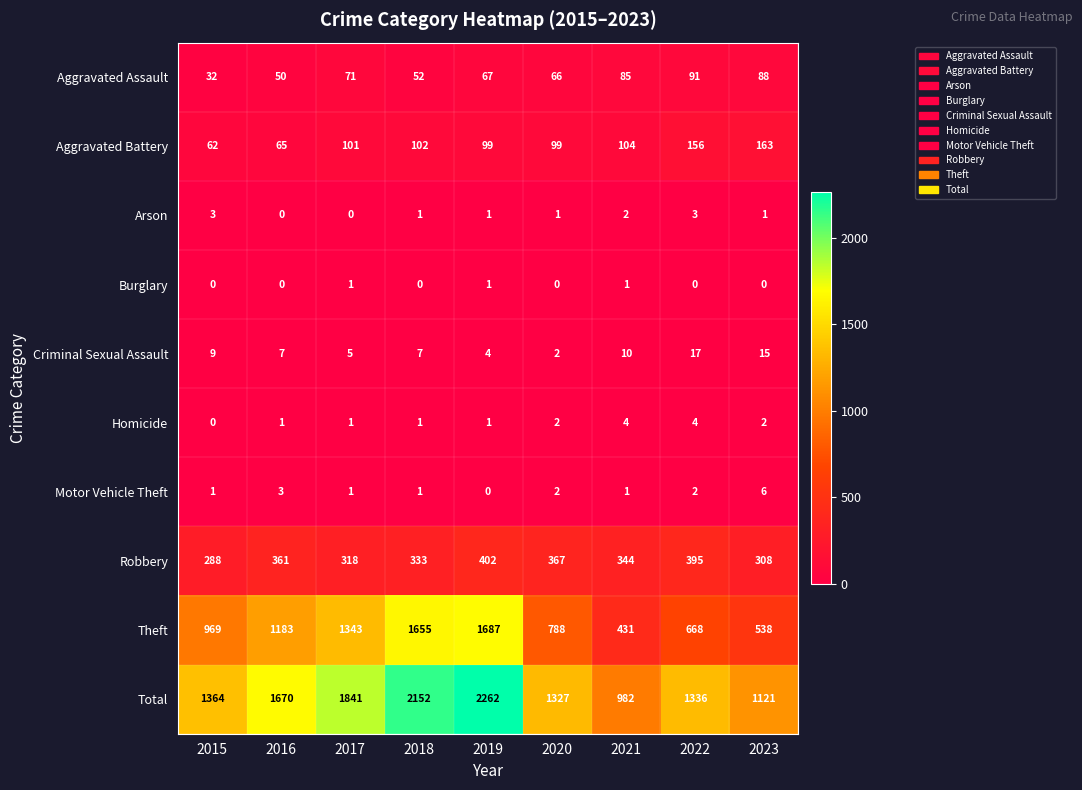

The Total series shows 982 at 2021. True or false?

True